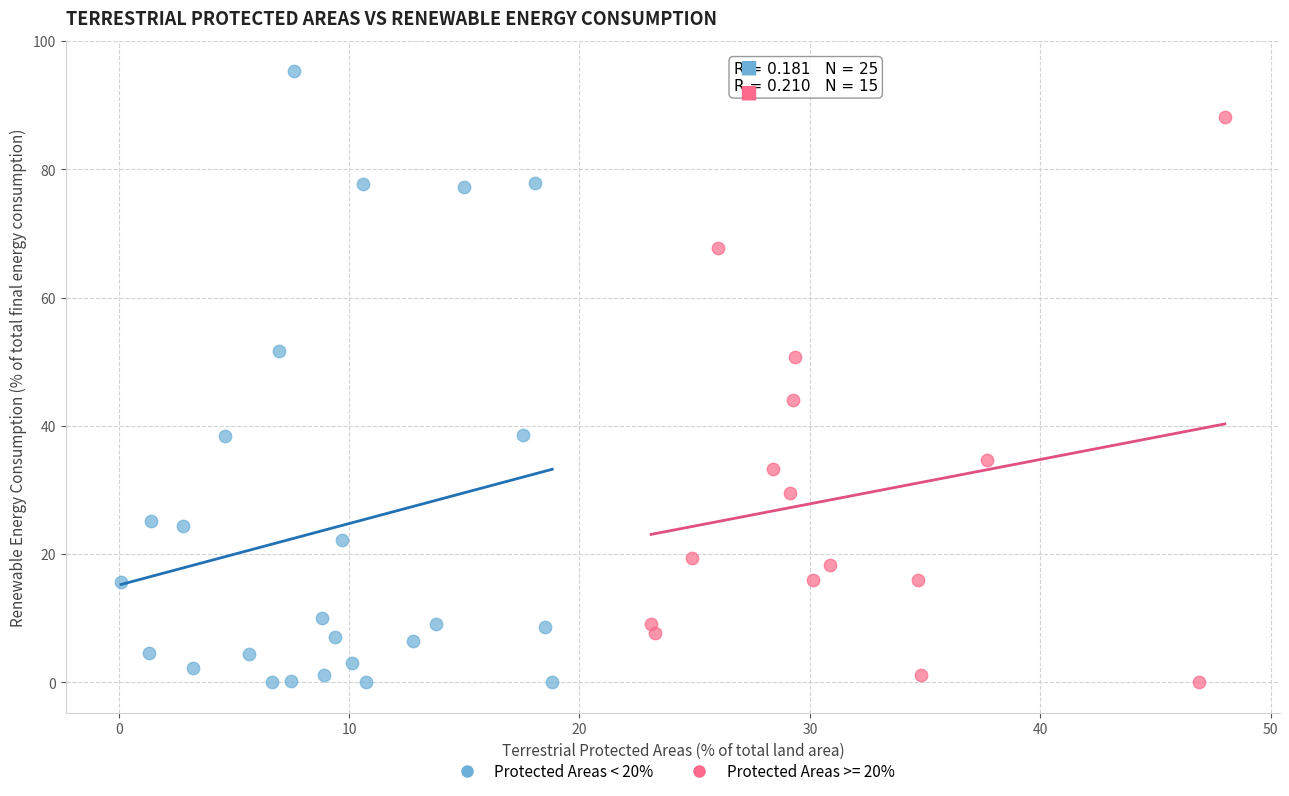

Which series contains the highest Y value?

Protected Areas < 20%